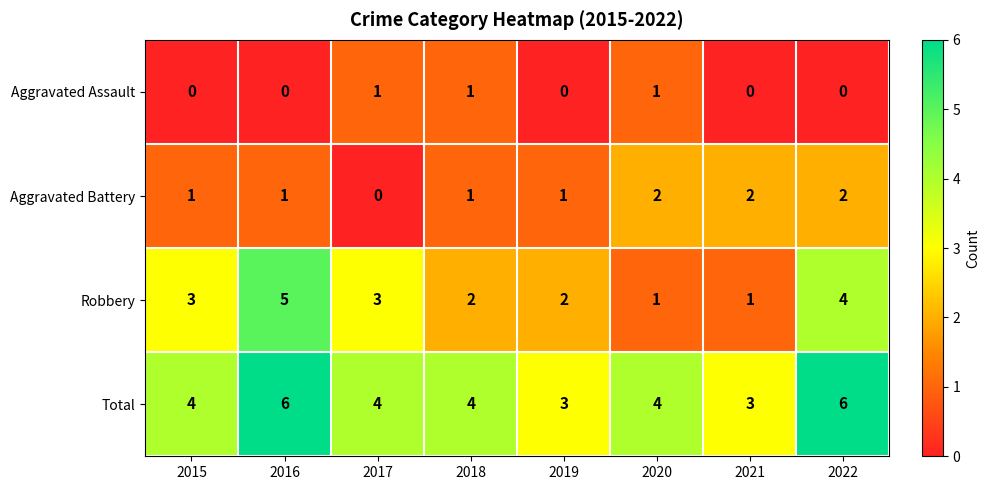

Count the number of data series in this chart.

4